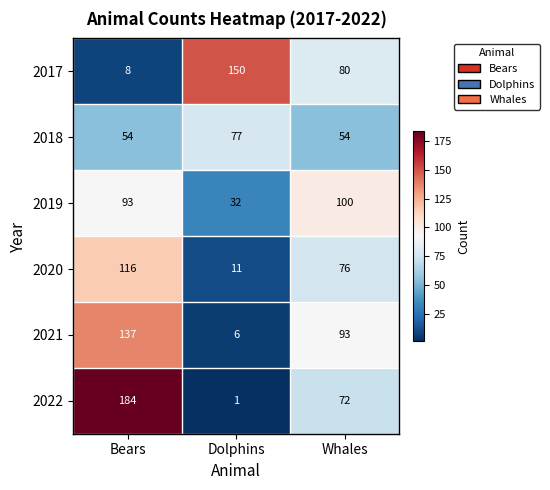

What is the average value of the 2018 series?

62